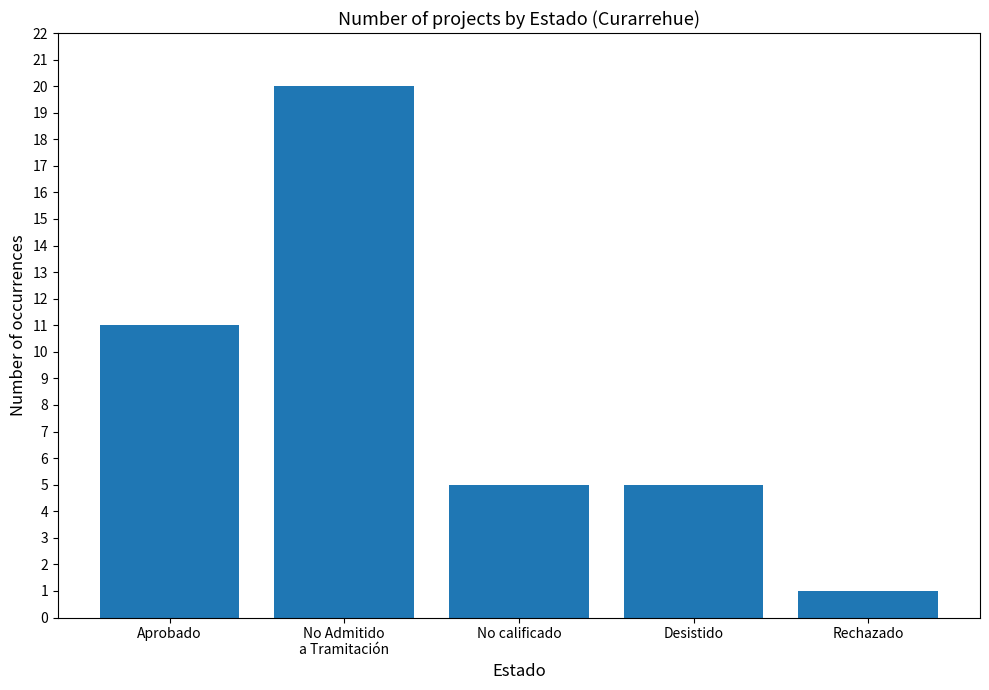

Count the number of data series in this chart.

1